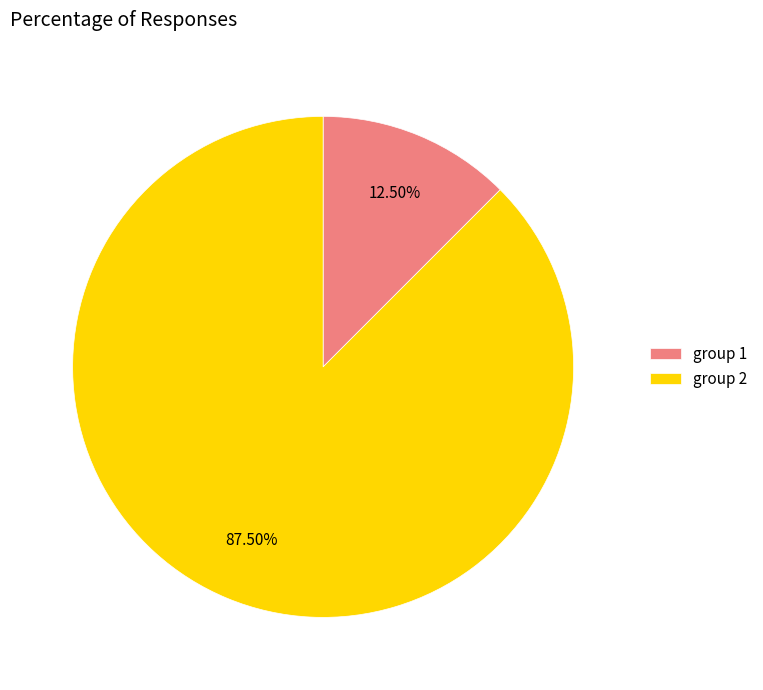

To the nearest percent, what is the average slice percentage?

50%